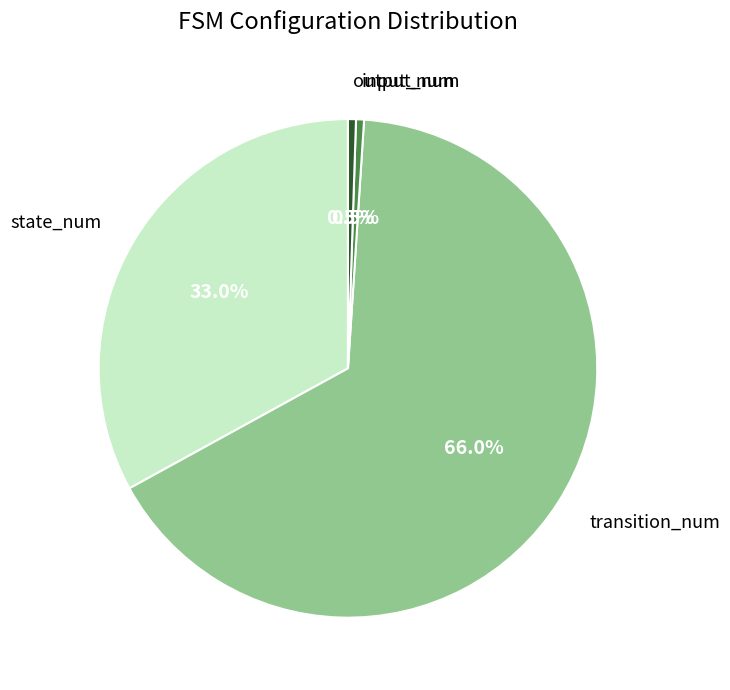

Is there a majority slice in this chart?

Yes